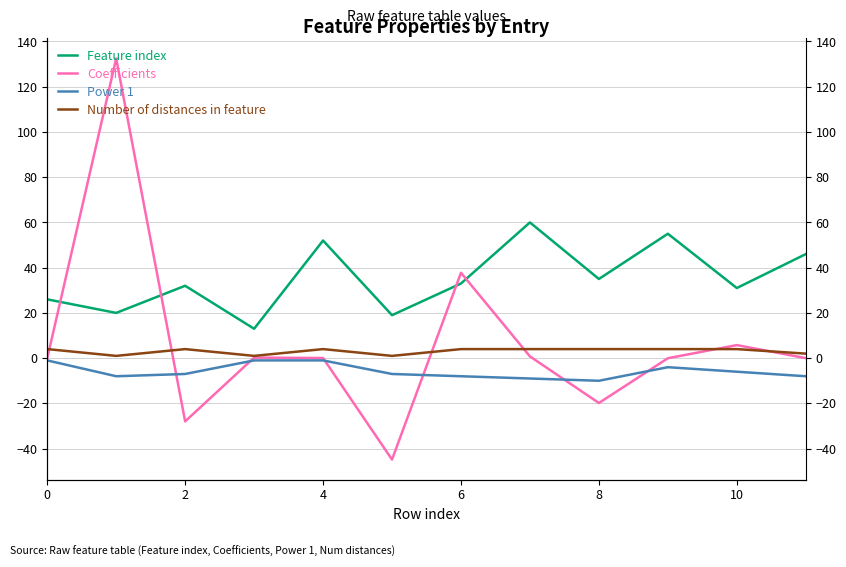

What is the spread (max minus min) of values at 7?

69.0